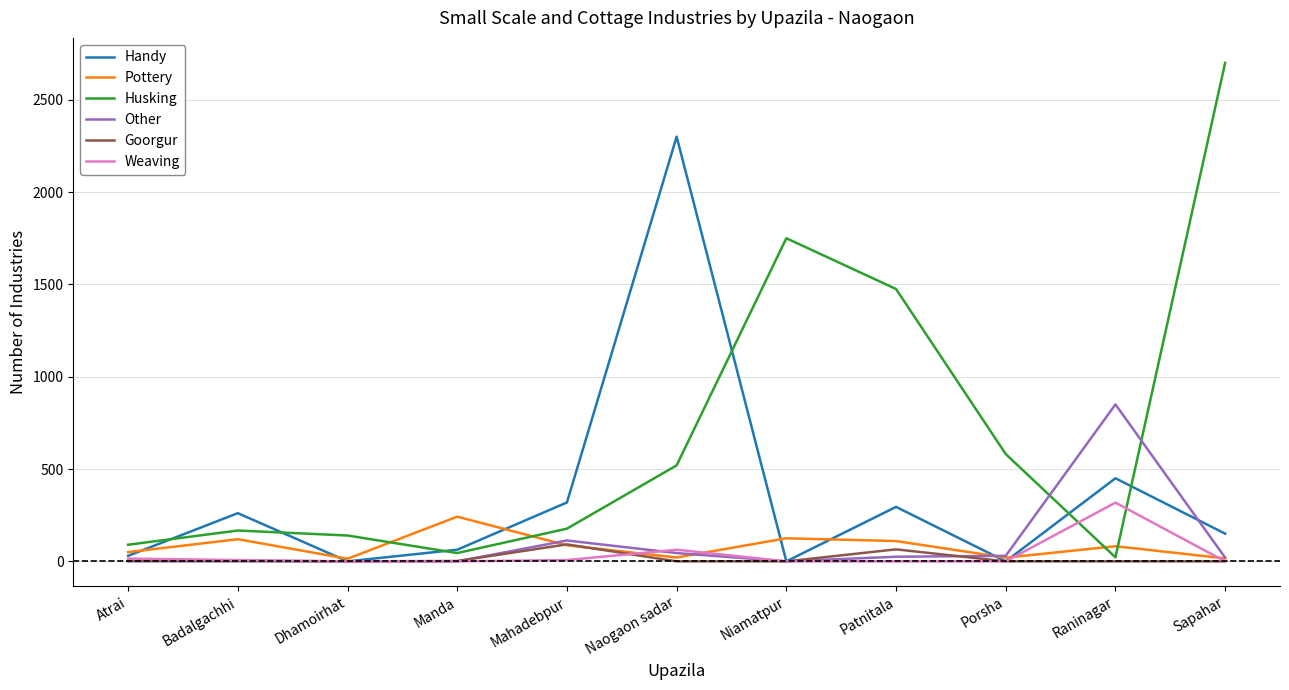

The value of Other at Dhamoirhat is 0. True or false?

True